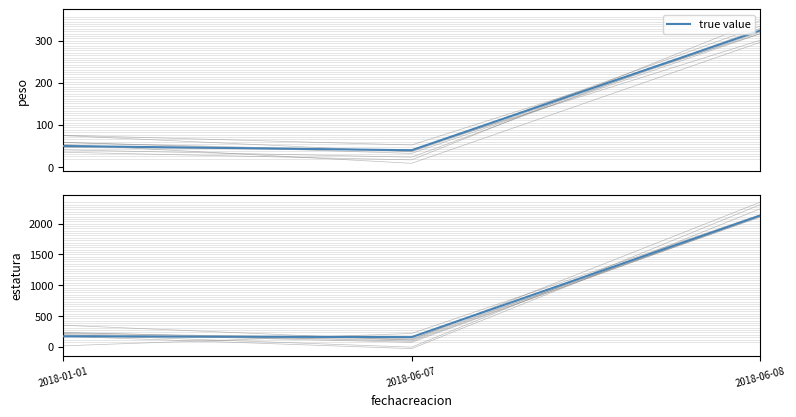

How many data points are less than 170?

1